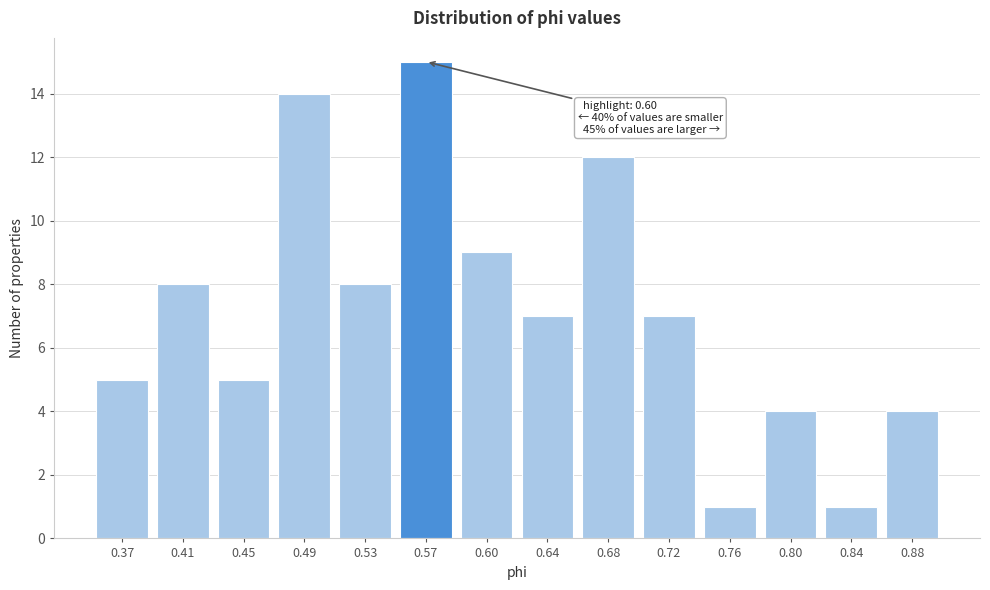

Reading right to left, list all the values displayed in this chart.

0.88=4	0.84=1	0.80=4	0.76=1	0.72=7	0.68=12	0.64=7	0.60=9	0.57=15	0.53=8	0.49=14	0.45=5	0.41=8	0.37=5